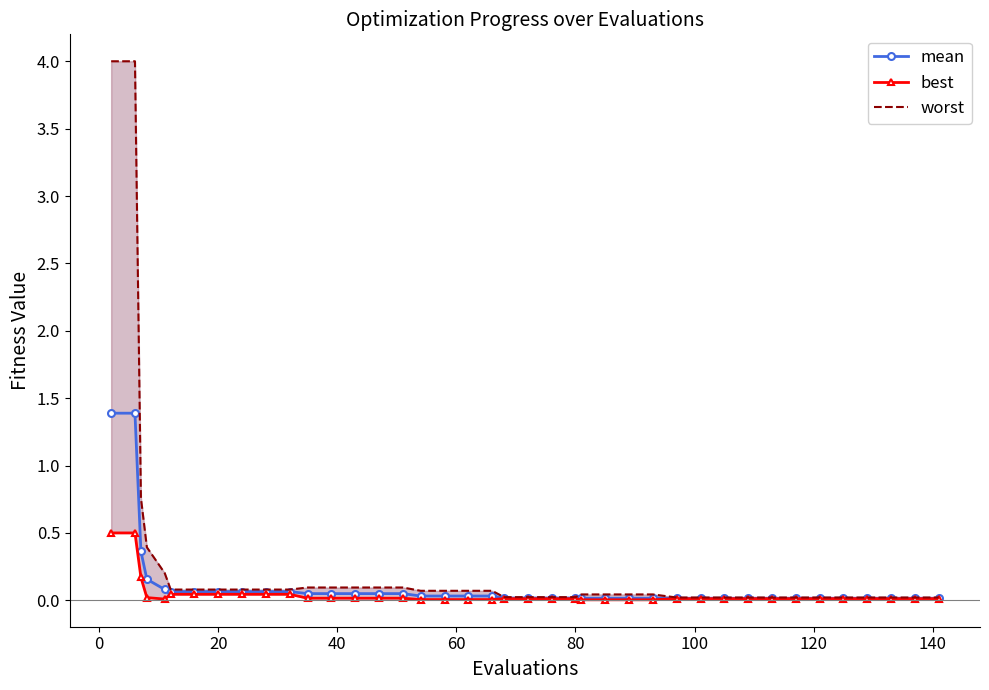

What is the highest value of the worst series?

4.0